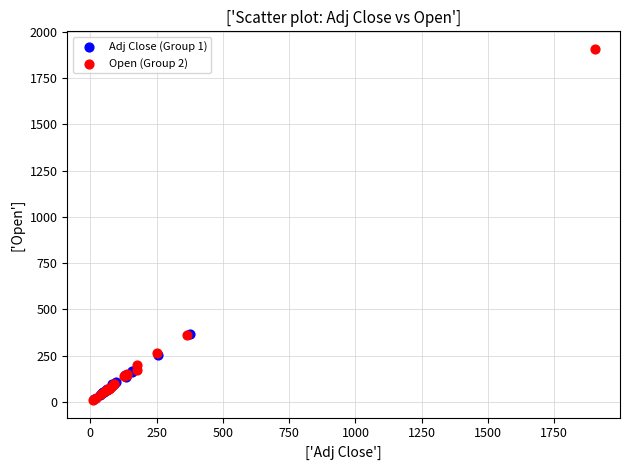

Which series has the largest Y range (max minus min)?

Open (Group 2)